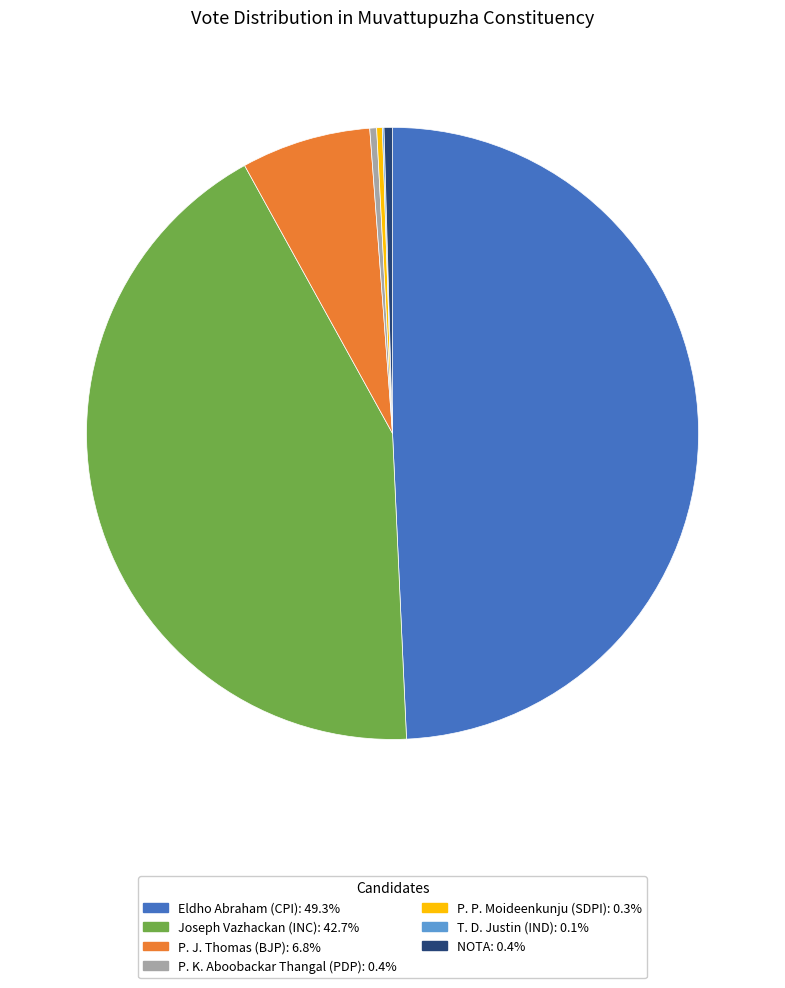

Between Joseph Vazhackan (INC) and P. J. Thomas (BJP), which is larger?

Joseph Vazhackan (INC)